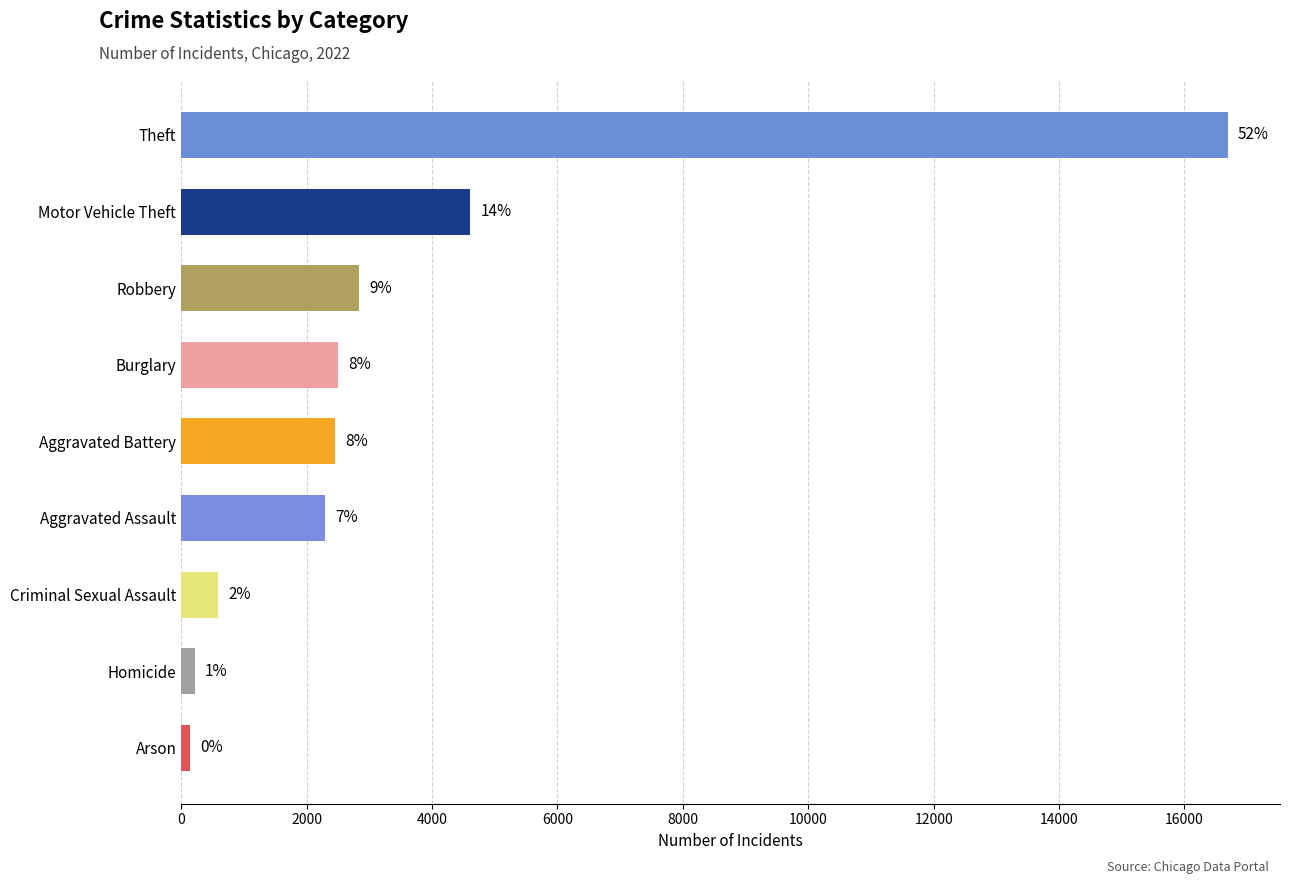

Are the bars horizontal?

Yes